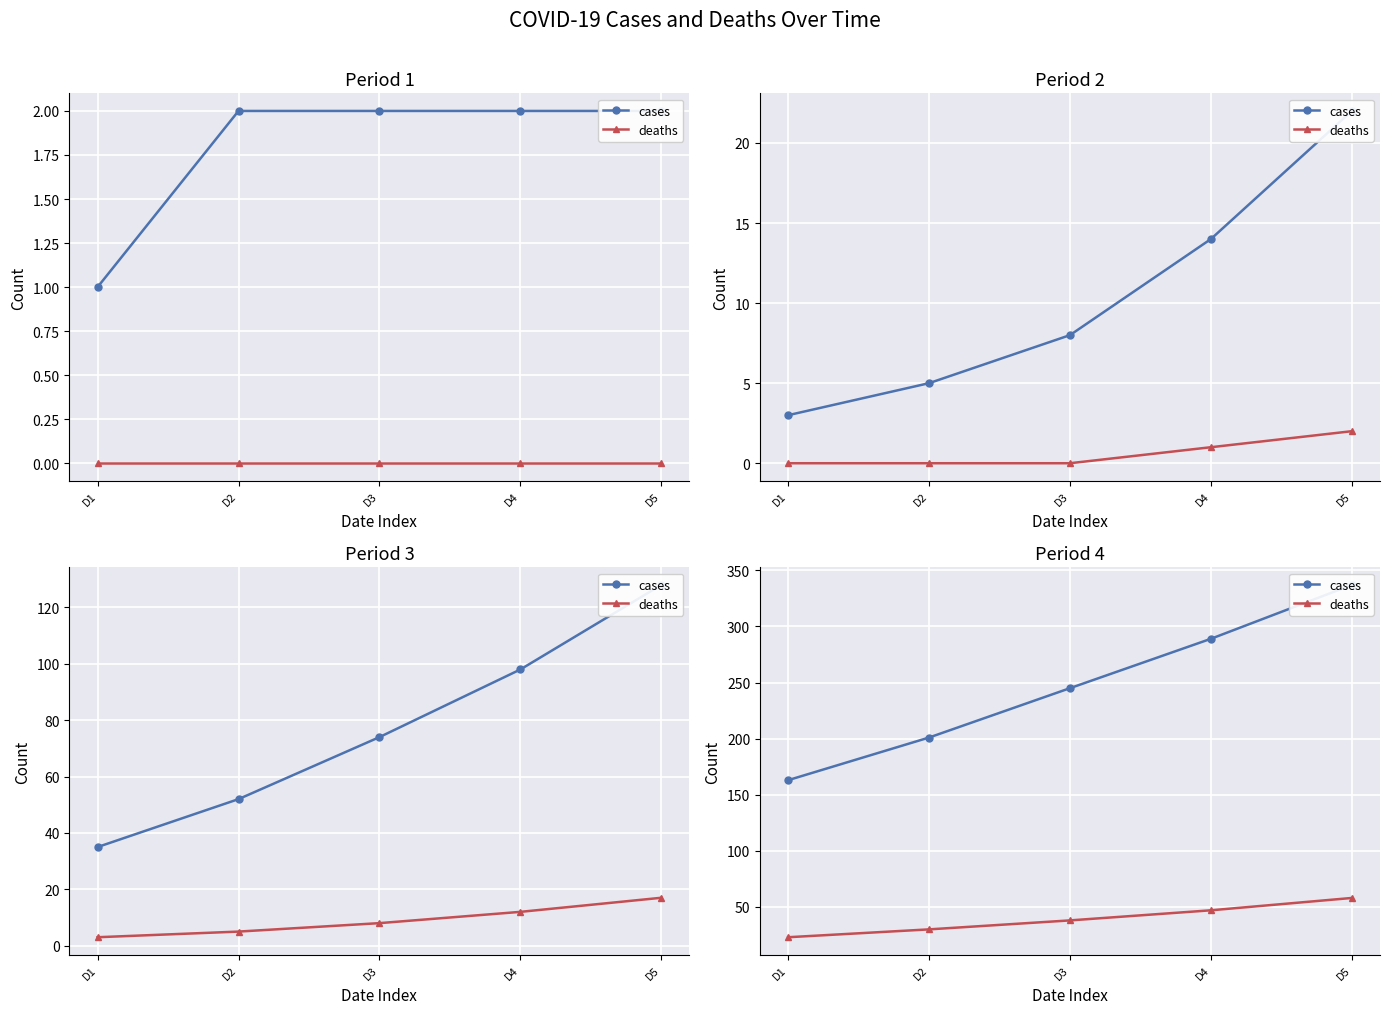

Which series has the widest spread of values?

cases